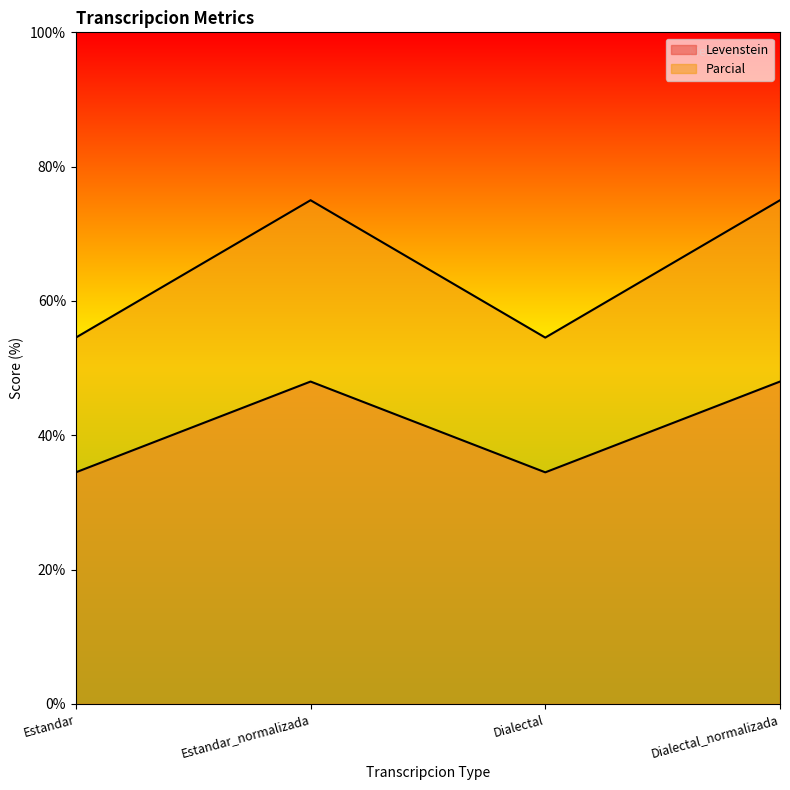

What is the label of the 4th point from the right?

Estandar